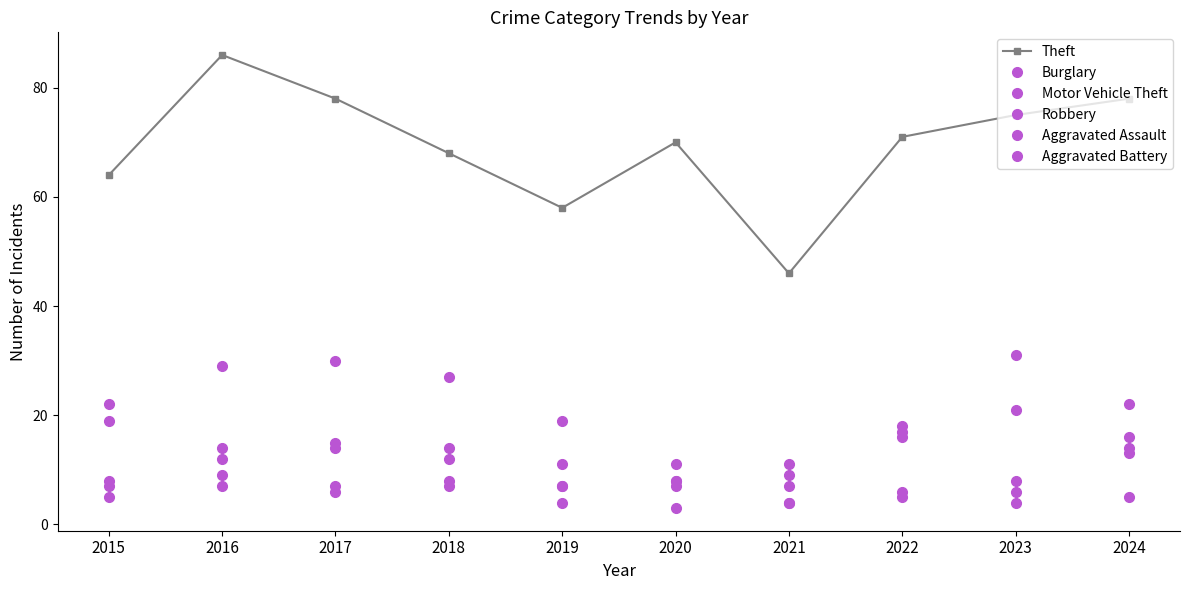

Does the chart have visible grid lines?

No